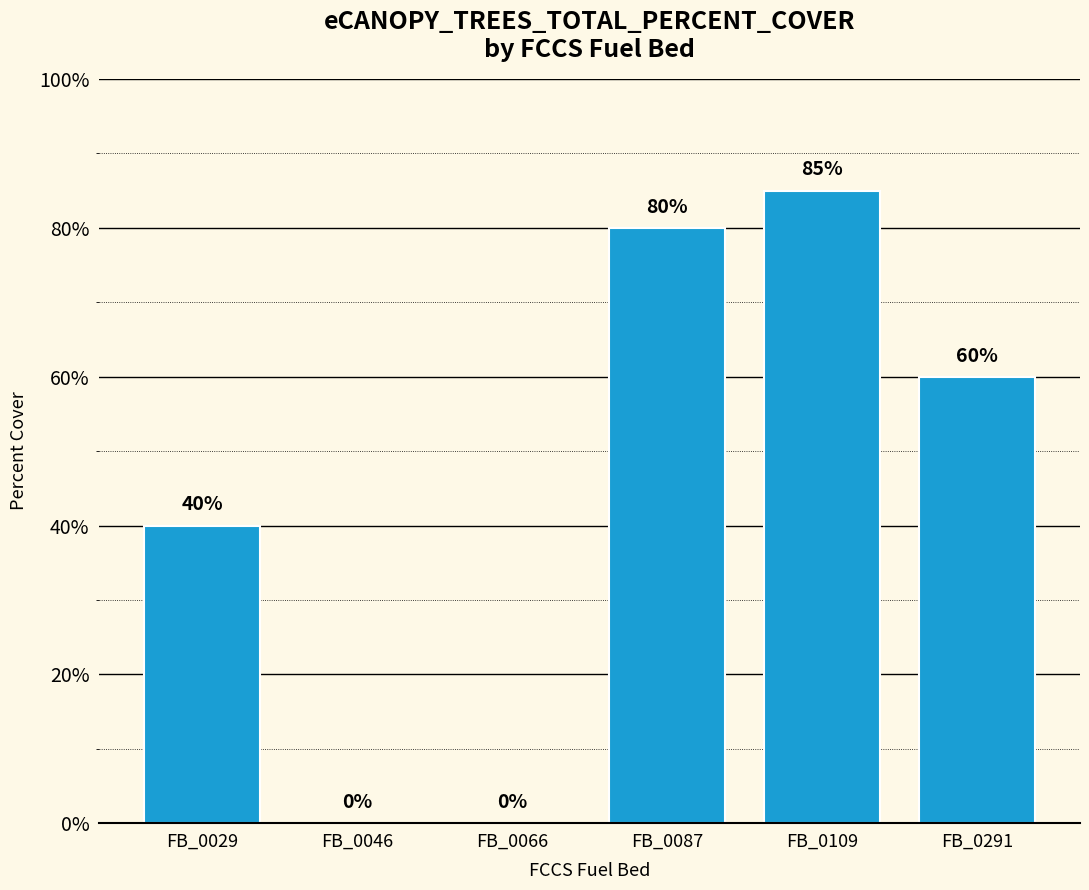

How many values are above zero?

4